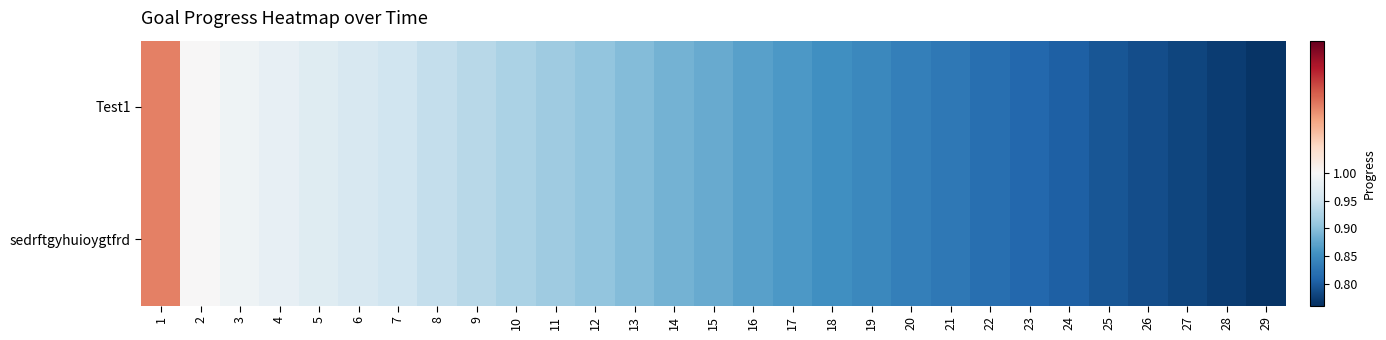

Which series has the widest spread of values?

Test1